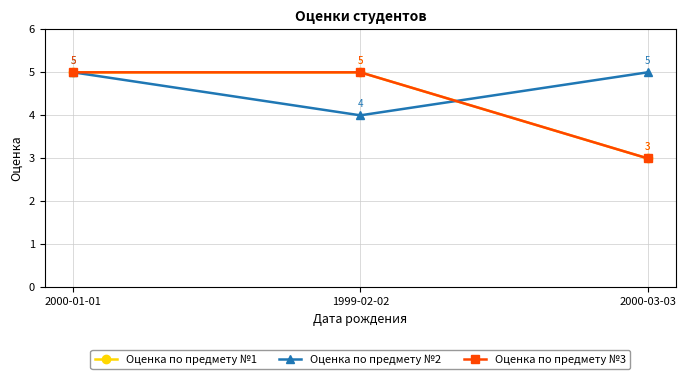

What is the smallest value displayed?

3